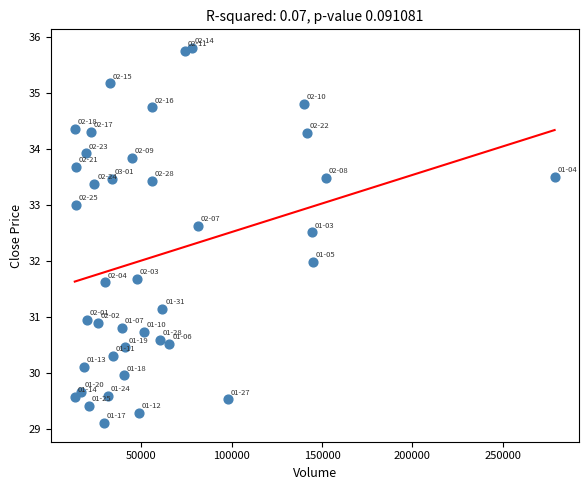

What is the range of Y values (max minus min)?

6.7